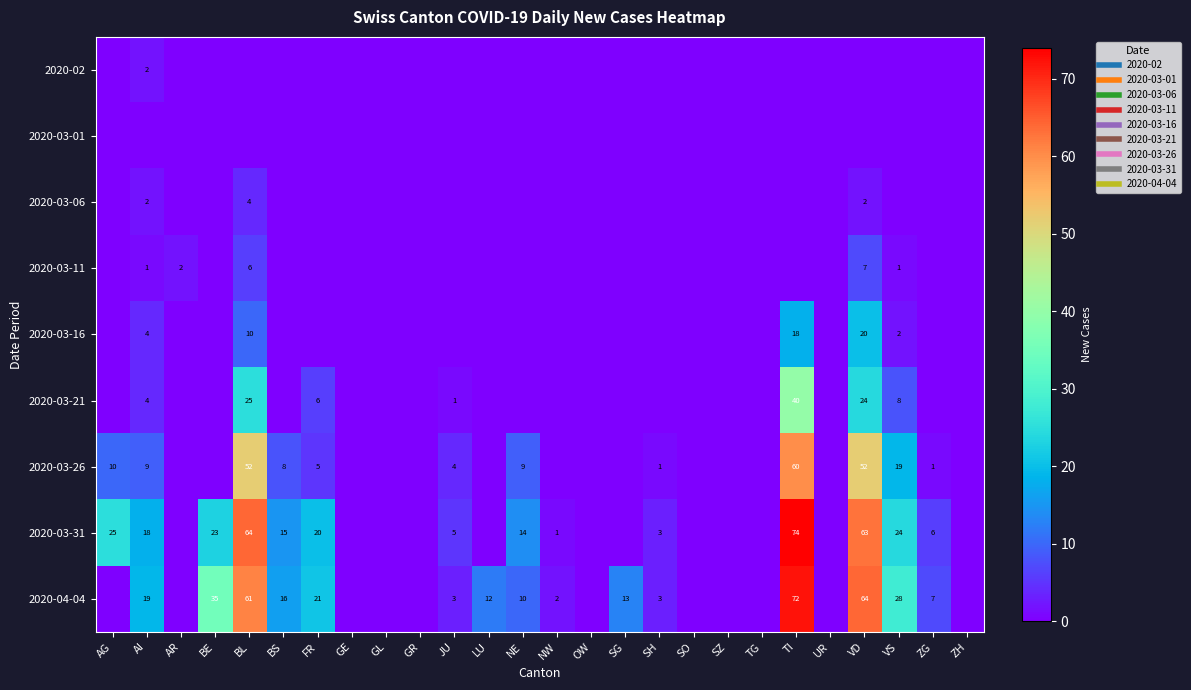

Which series has the largest total across all categories?

2020-04-04